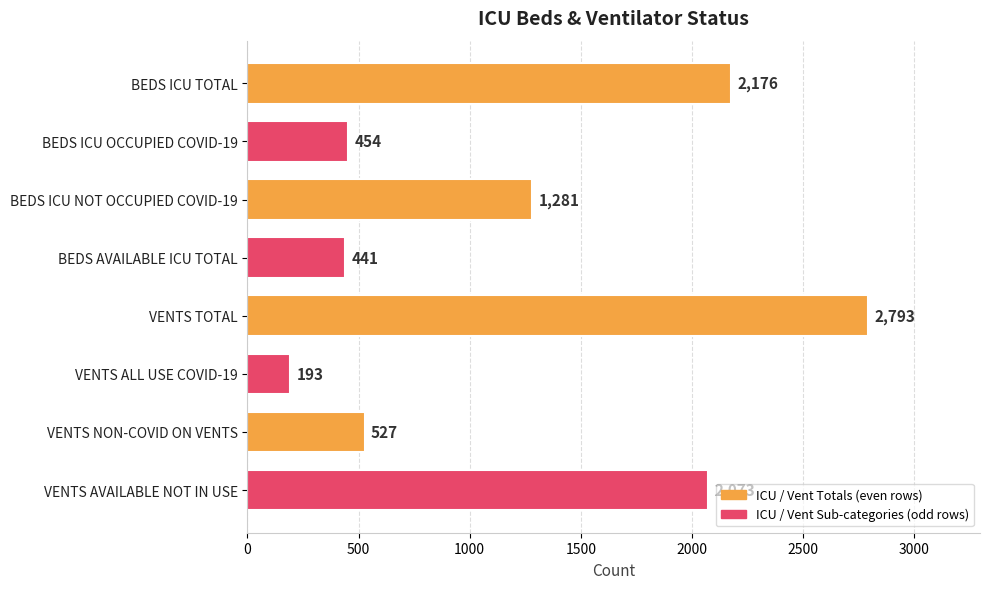

Approximately how many times larger is the value at BEDS AVAILABLE ICU TOTAL compared to VENTS NON-COVID ON VENTS?

0.8